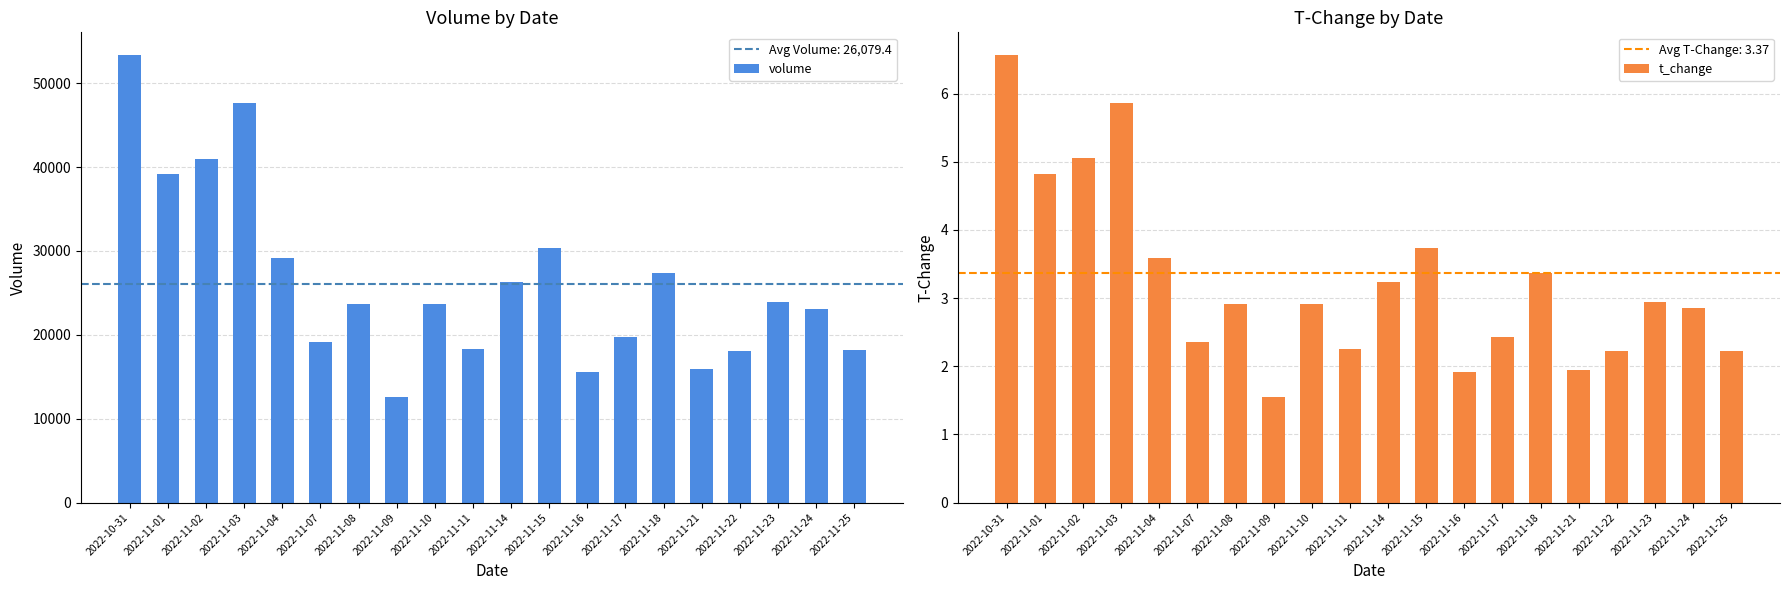

What is the label of the 19th bar from the left?

2022-11-24